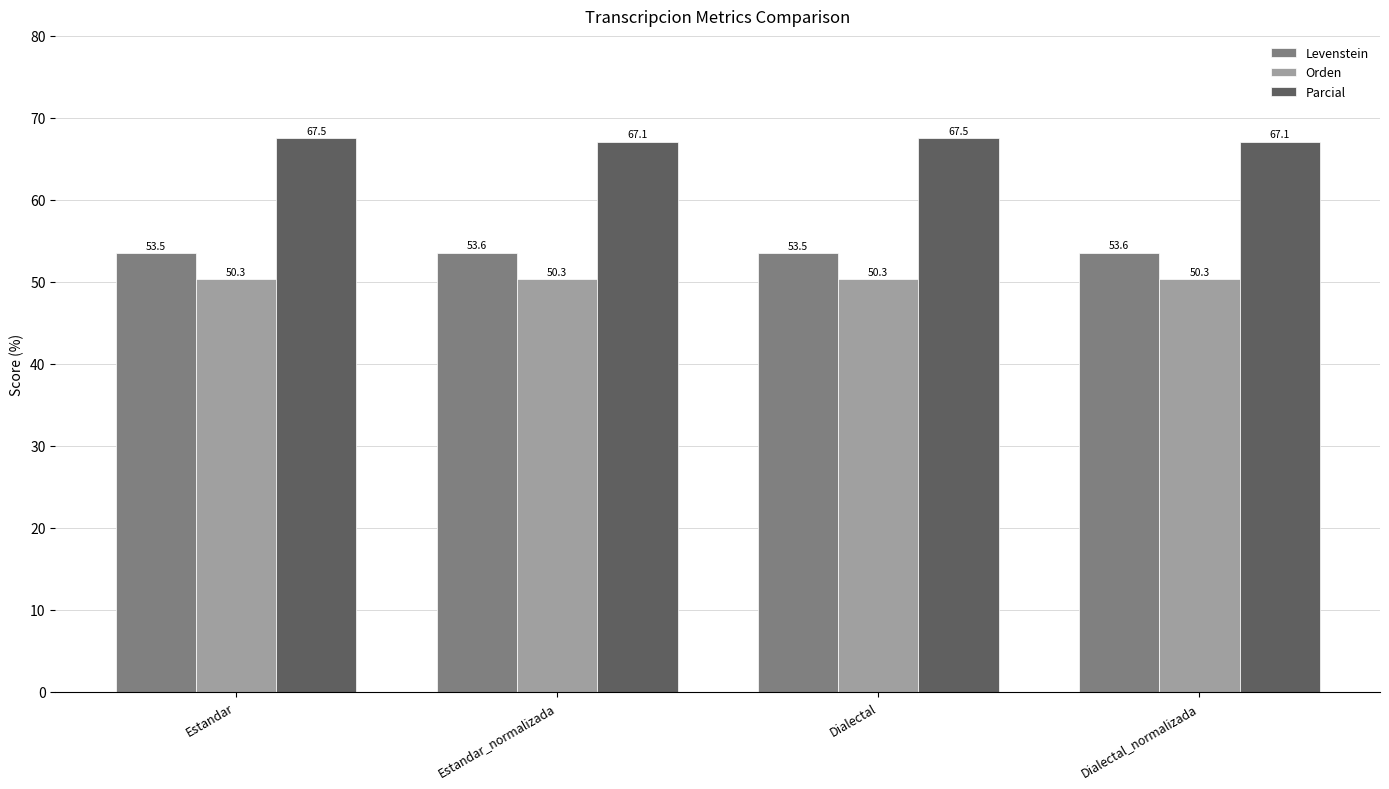

How many series are shown in this chart?

3